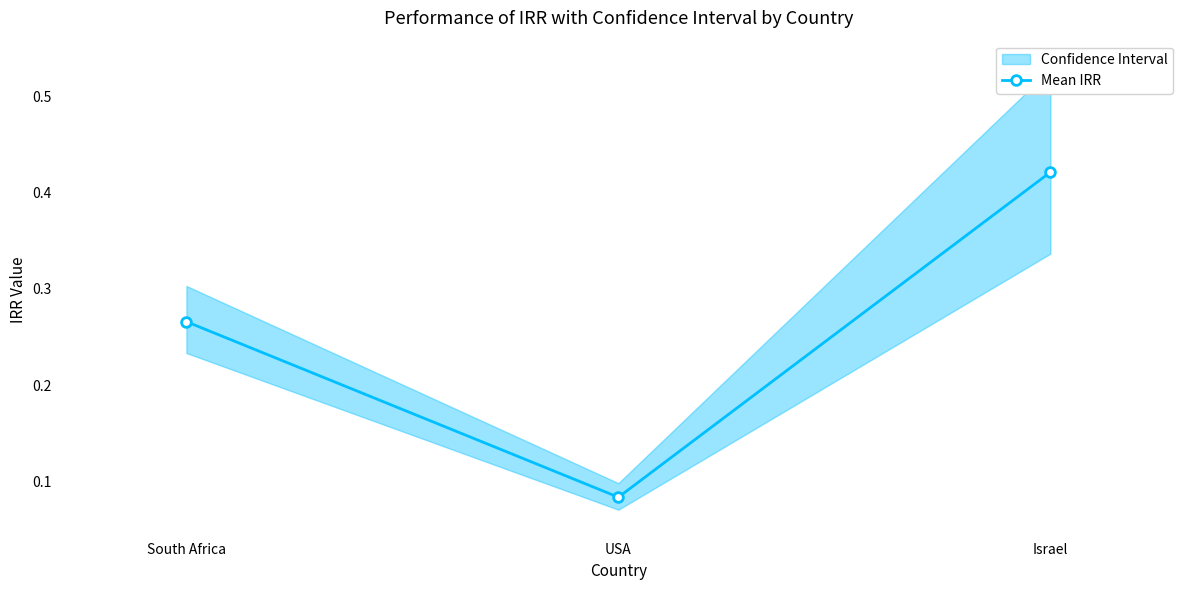

Read the value at Israel.

0.4